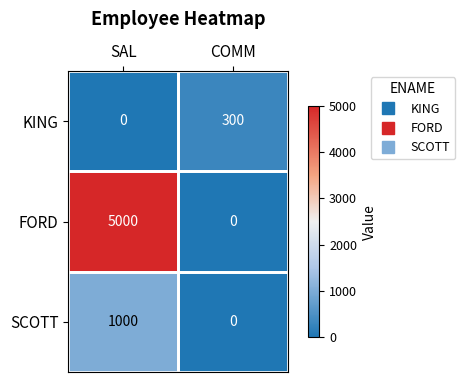

The value of SCOTT at COMM is 0. True or false?

True